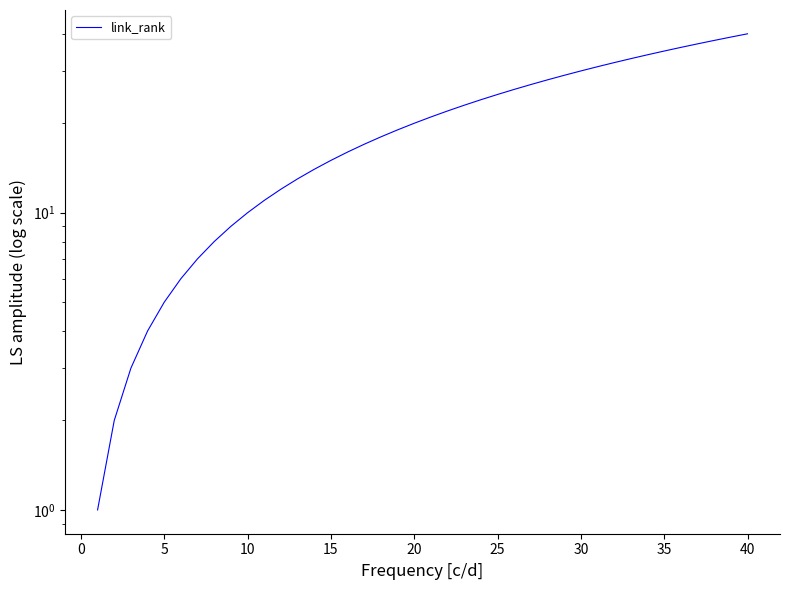

What is the sum of all values?

820